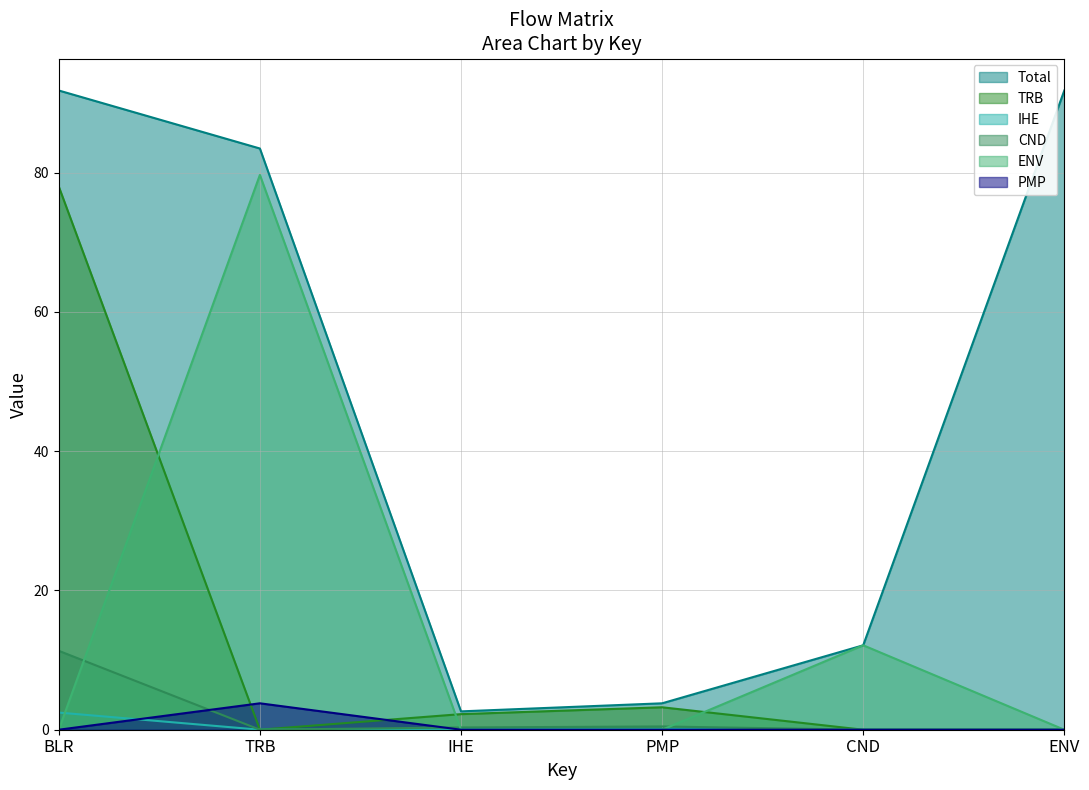

True or false: ENV has a value of 0.0 at PMP.

True